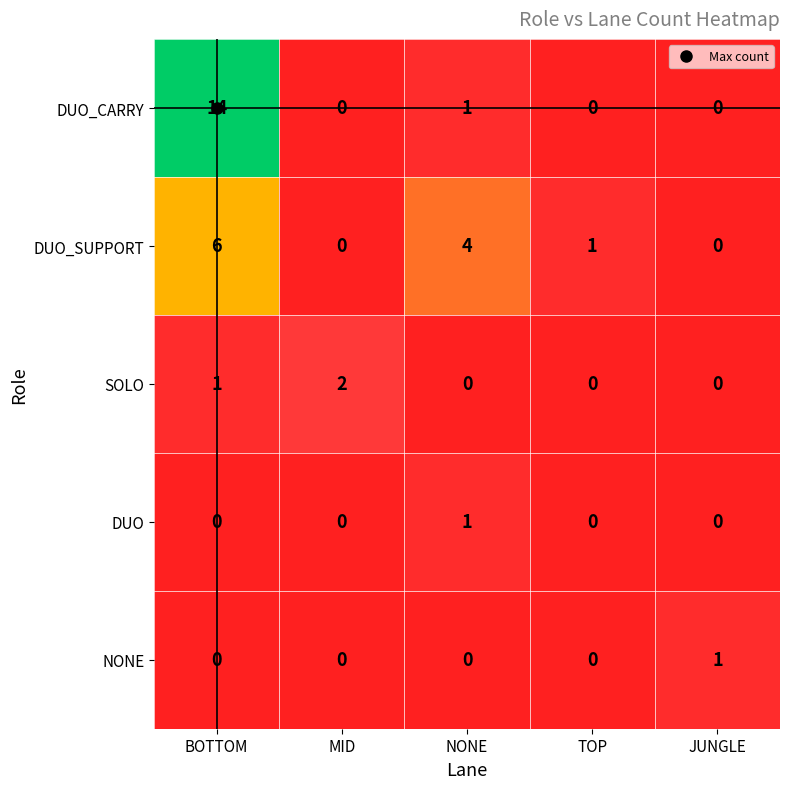

Which series has the largest range (max minus min)?

DUO_CARRY